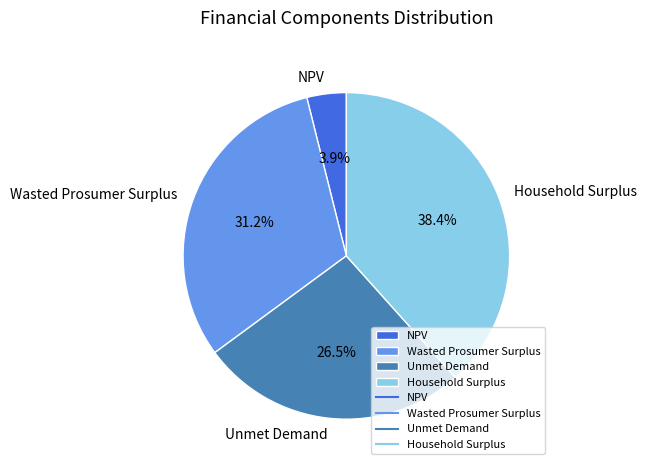

To the nearest percent, what is the difference between the NPV and Unmet Demand slice percentages?

23%